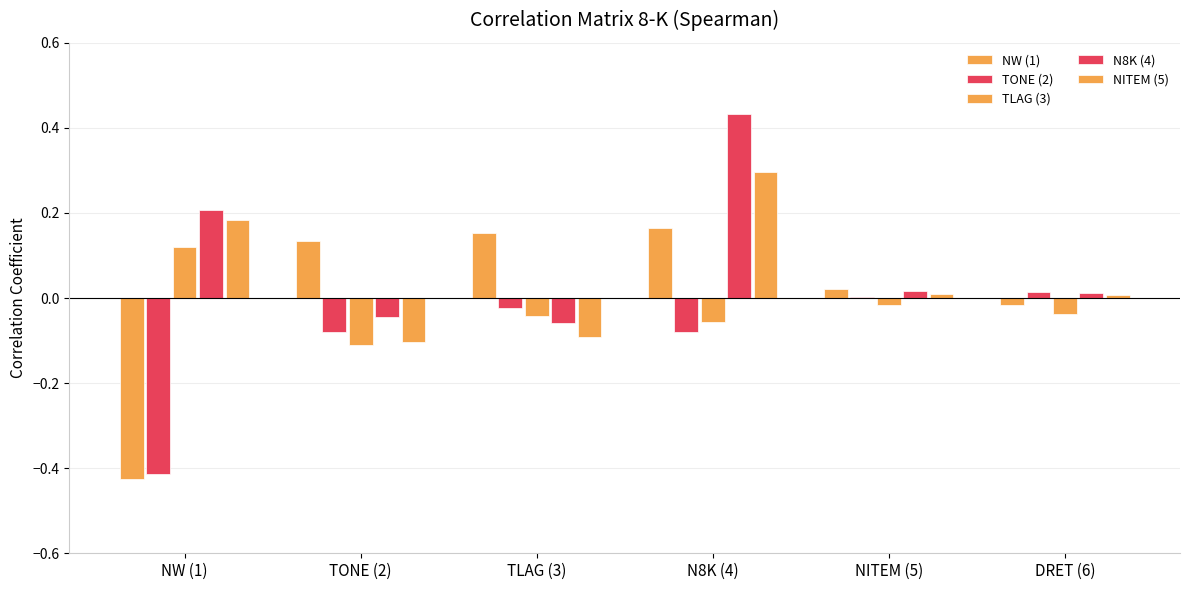

Are the bars horizontal?

No